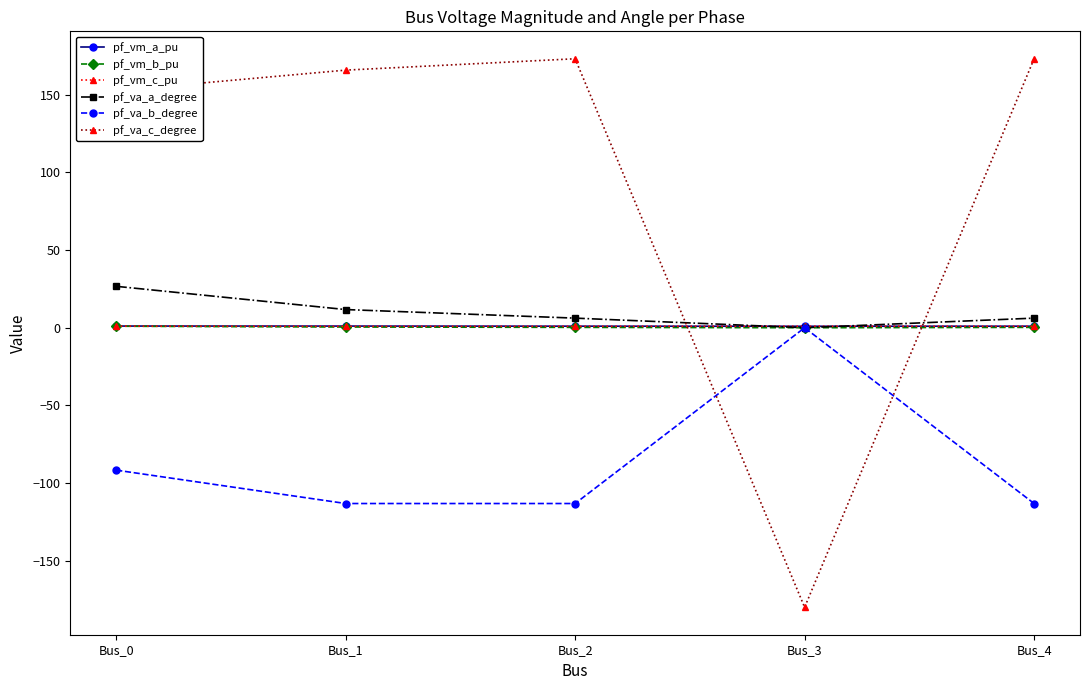

How many series are shown in this chart?

6